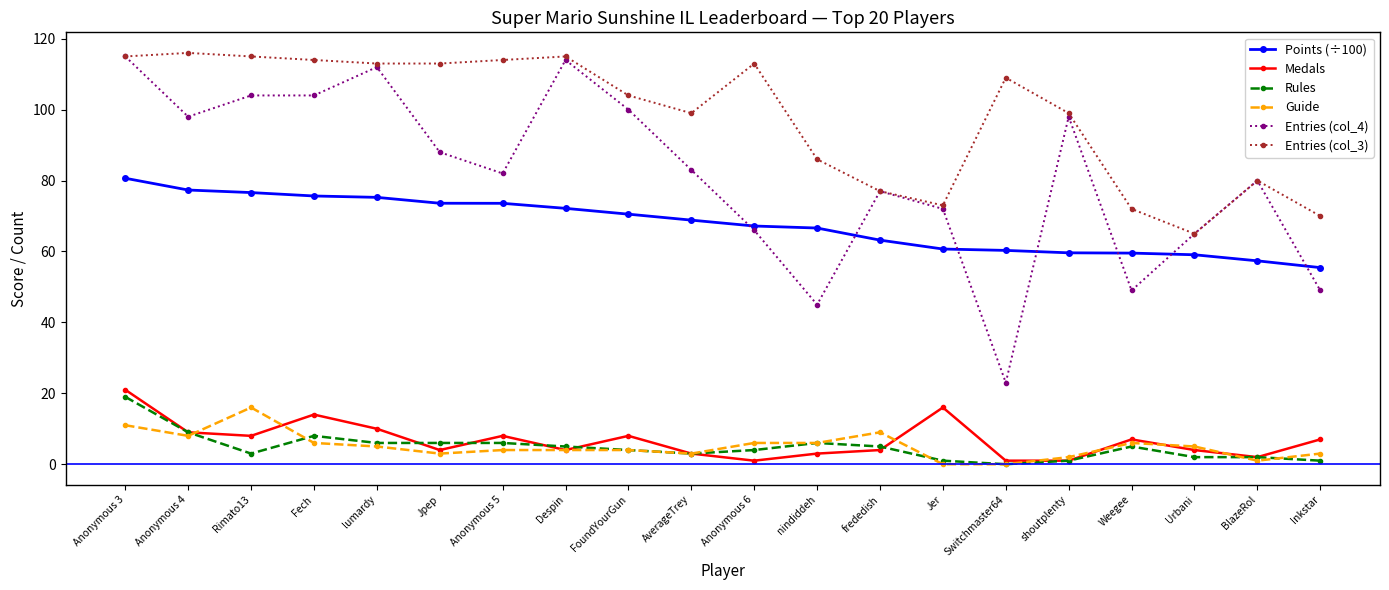

How many data points in Entries (col_4) are less than 83?

10